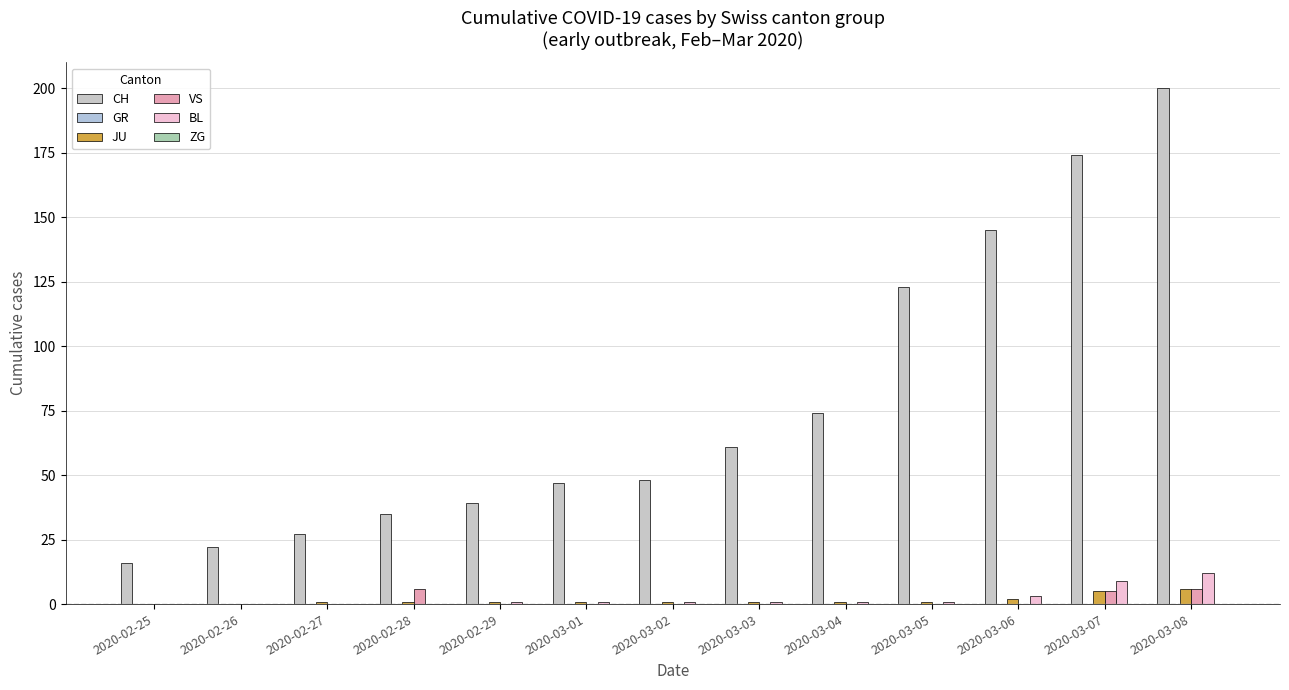

Count the number of data series in this chart.

4